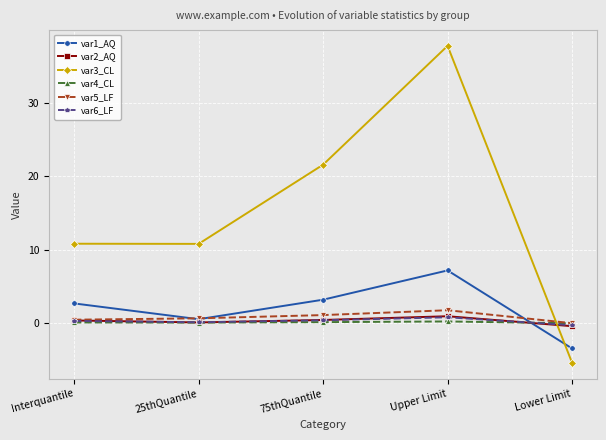

How many data points does each series have?

5